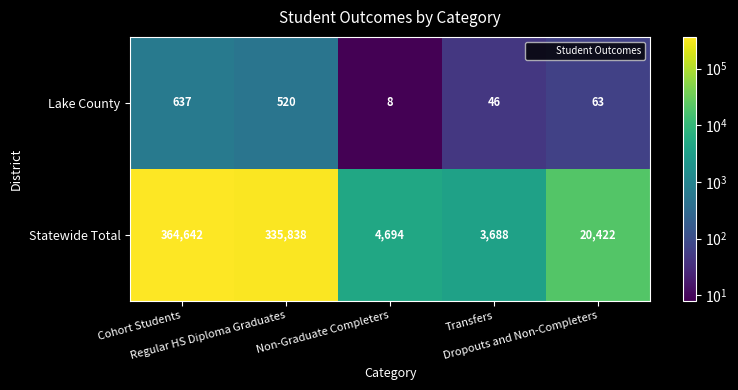

List the series in order of their overall mean, lowest first.

Lake County, Statewide Total